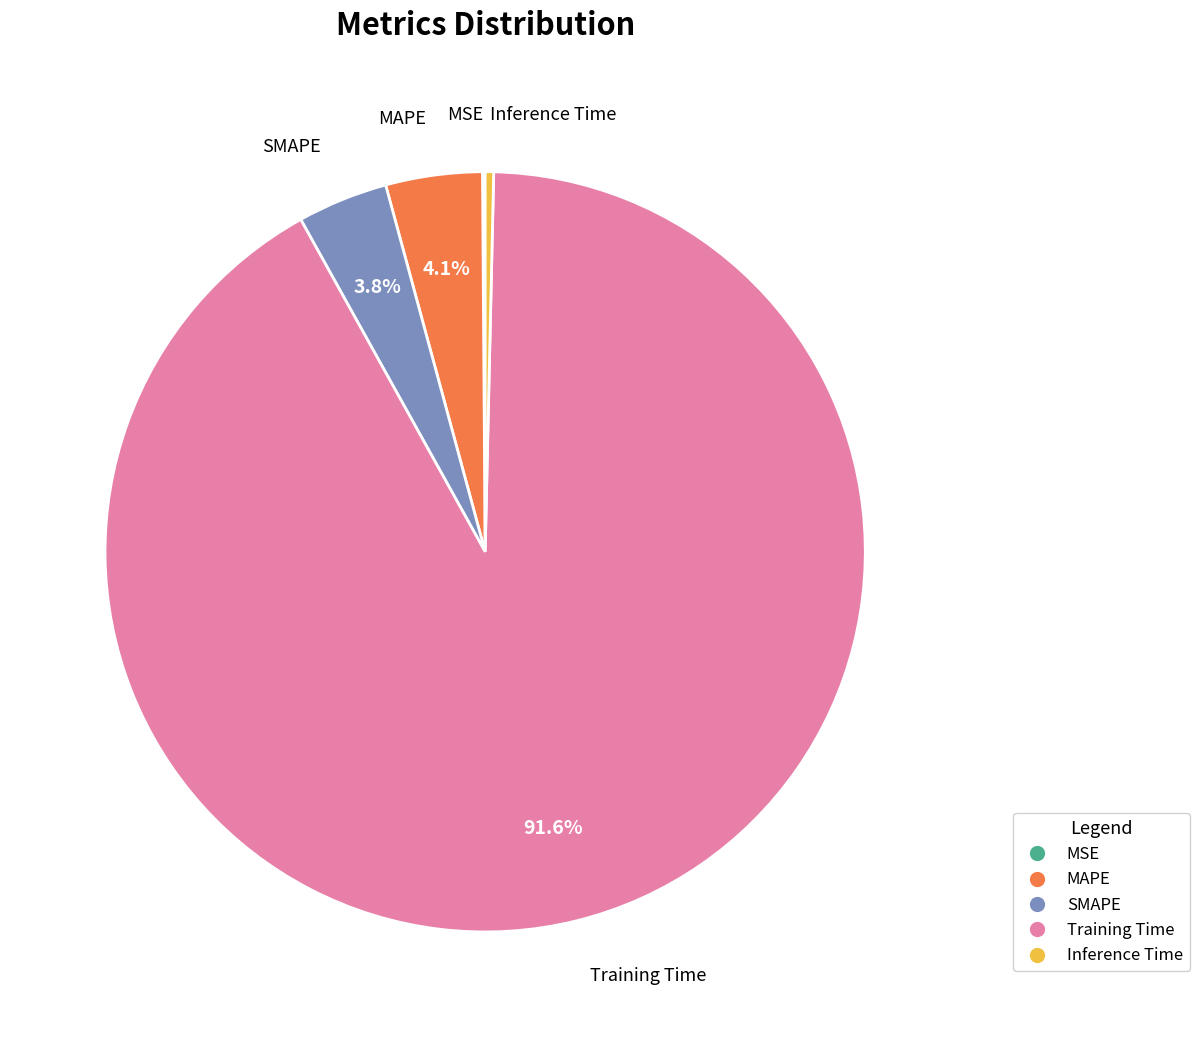

Is there any slice that represents more than half of the pie?

Yes